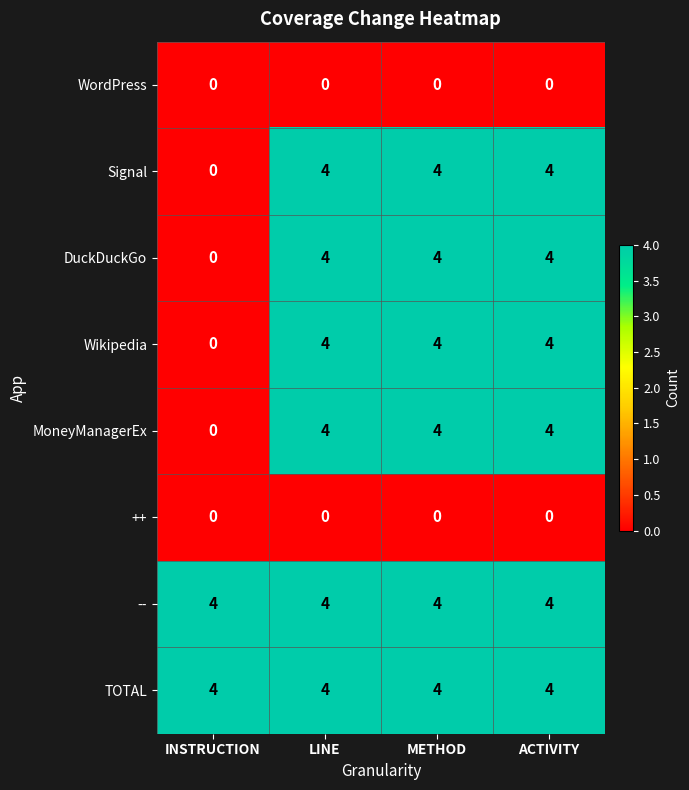

The Signal series shows 2 at ACTIVITY. True or false?

False